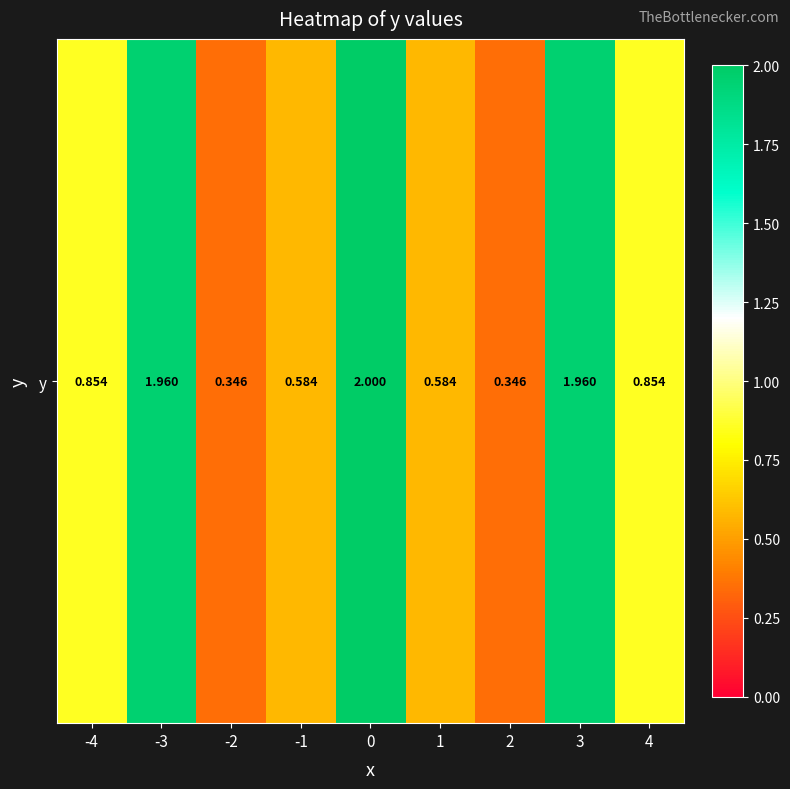

Reading left to right, list all the values displayed in this chart.

-4=0.9	-3=2.0	-2=0.3	-1=0.6	0=2.0	1=0.6	2=0.3	3=2.0	4=0.9